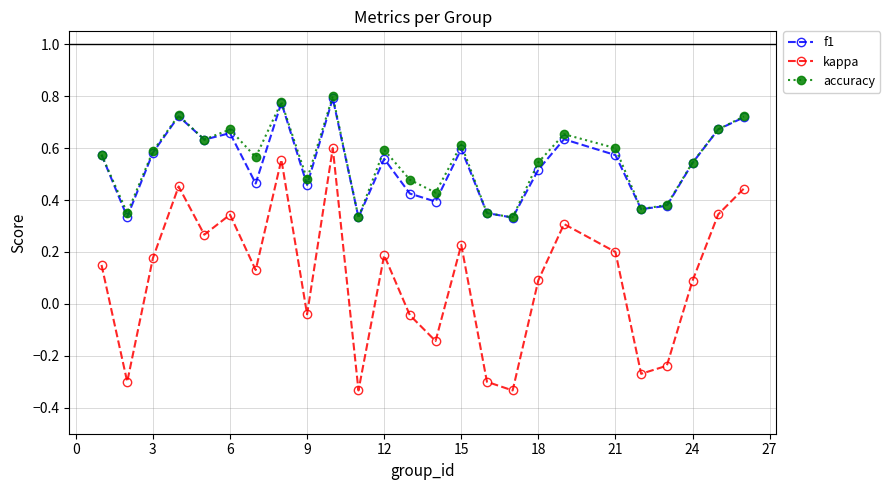

At how many categories does at least one series exceed 0?

25